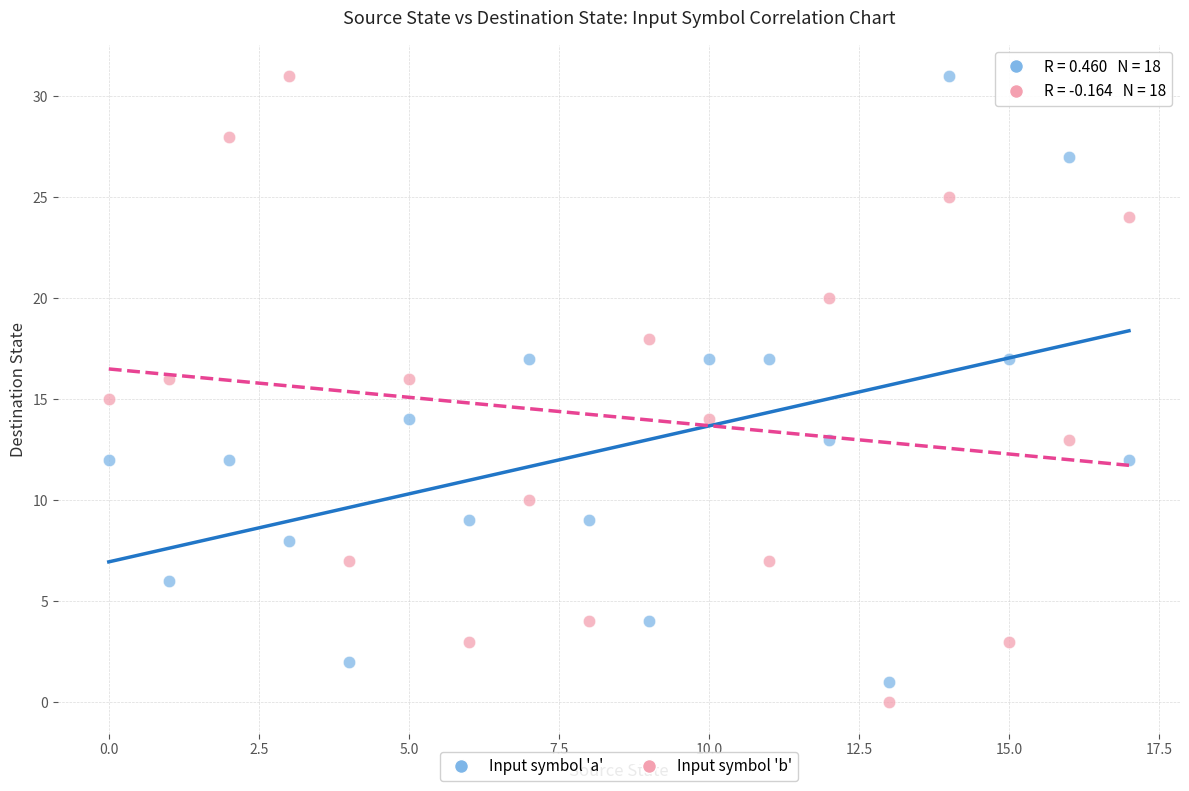

Across all data points, what is the range of Y values (max minus min)?

31